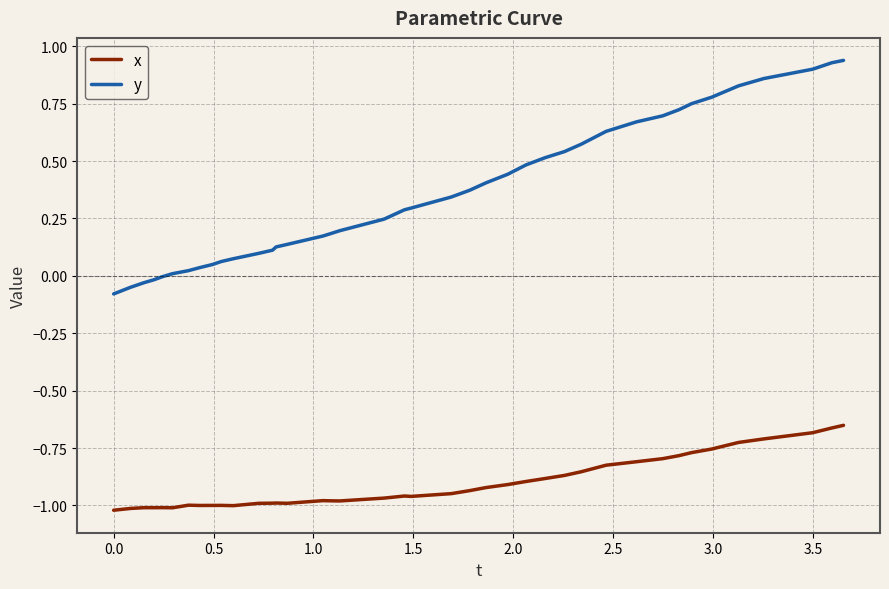

What is the sum of all y values?

14.3